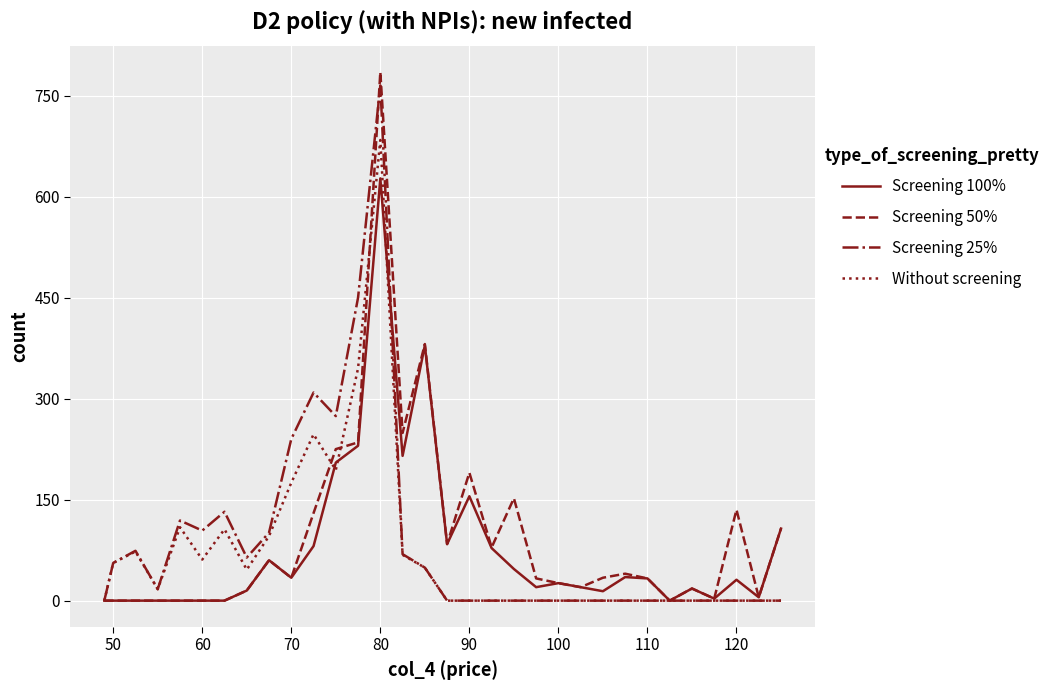

What is the maximum value for Screening 25%?

765